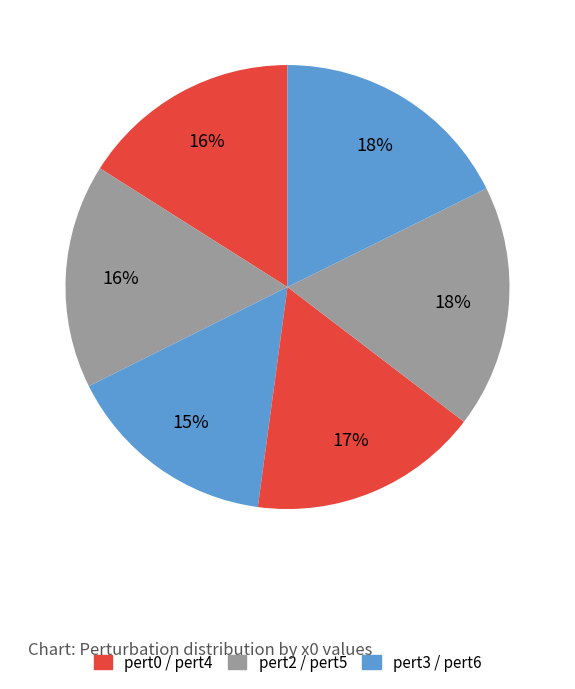

How many slices are in this pie chart?

6